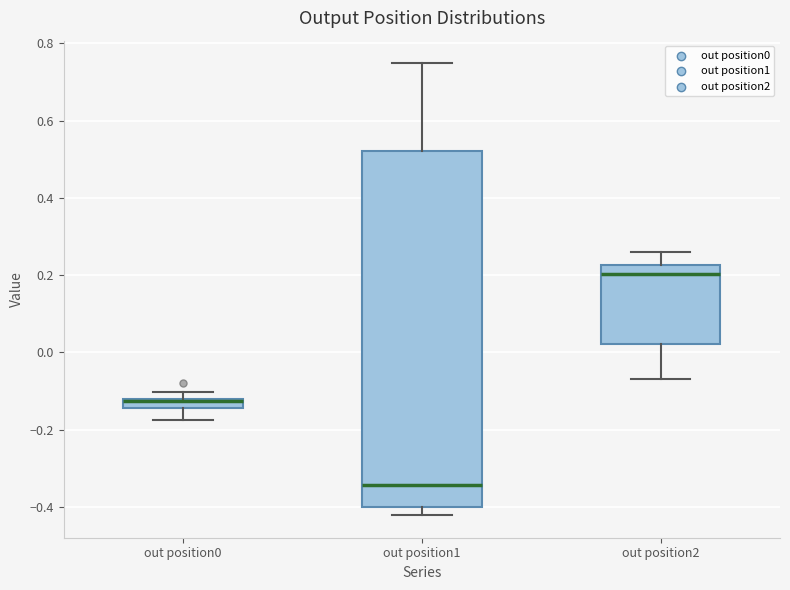

Where does the lower whisker of the box for out position0 end on the y-axis? The values are not printed on the chart, so give them approximately, as read against the axis.

-0.18